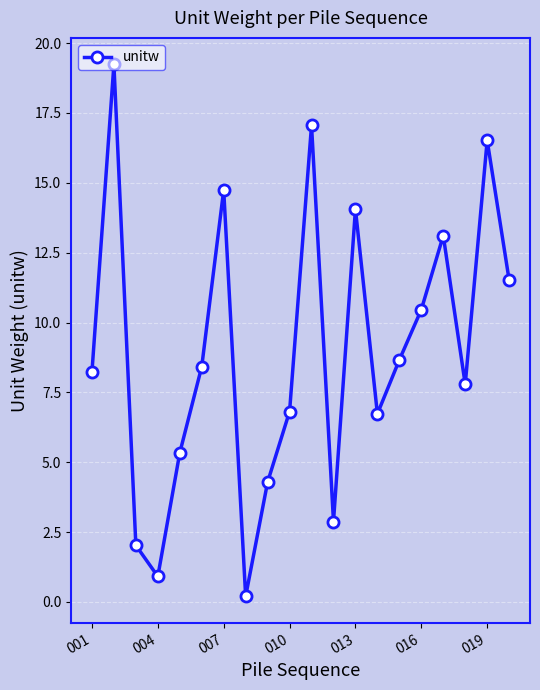

True or false: the data has more than 1 interior local peaks.

True